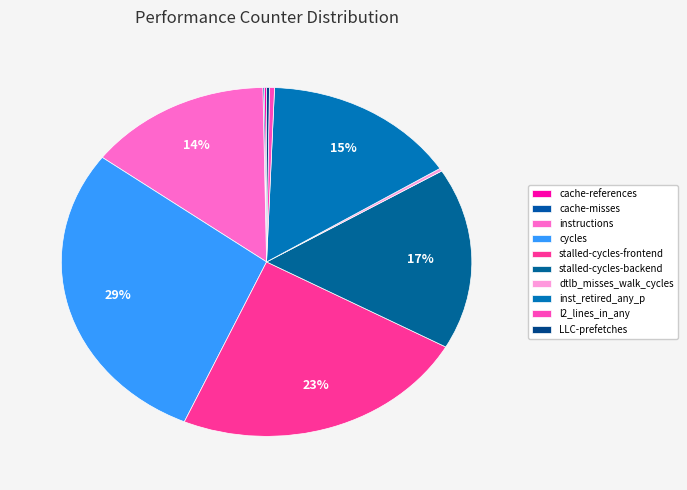

Is there a majority slice in this chart?

No